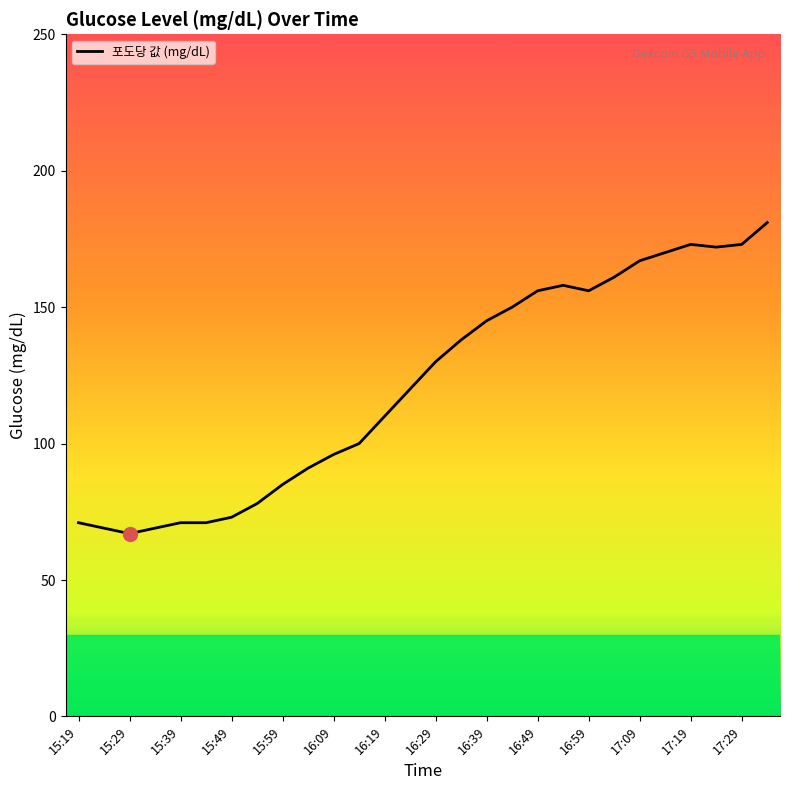

What is the greatest value displayed?

181